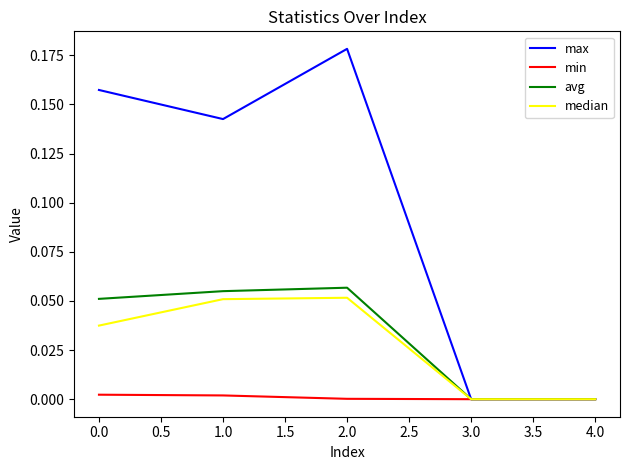

True or false: max has more than 1 interior local peaks.

False